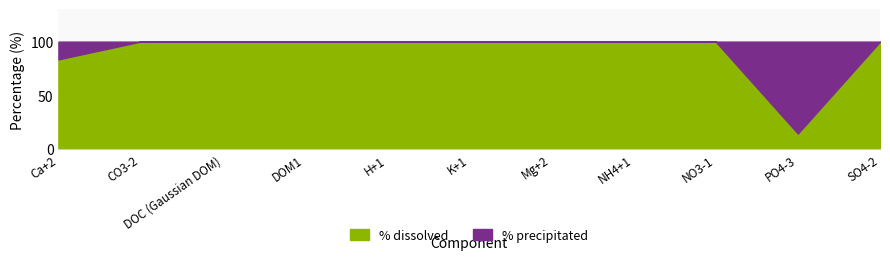

Reading right to left, list all the values displayed in this chart.

% dissolved: SO4-2=100.0	PO4-3=14.6	NO3-1=100.0	NH4+1=100.0	Mg+2=100.0	K+1=100.0	H+1=100.0	DOM1=100.0	DOC (Gaussian DOM)=100.0	CO3-2=100.0	Ca+2=83.5
% precipitated: SO4-2=0.0	PO4-3=85.4	NO3-1=0.0	NH4+1=0.0	Mg+2=0.0	K+1=0.0	H+1=0.0	DOM1=0.0	DOC (Gaussian DOM)=0.0	CO3-2=0.0	Ca+2=16.5